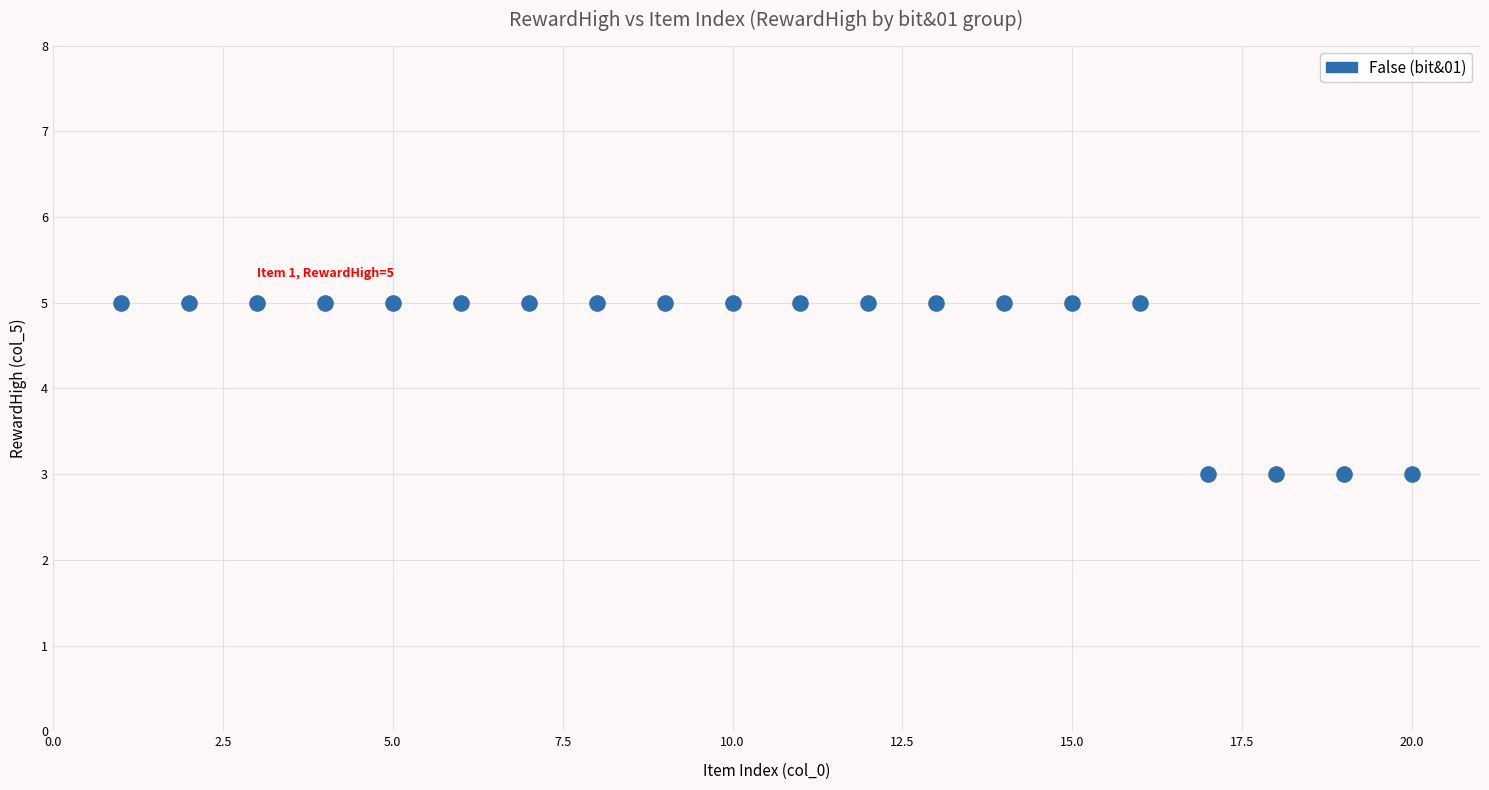

List the coordinates of all points as (X, Y) pairs, reading left to right.

(1, 5)  (2, 5)  (3, 5)  (4, 5)  (5, 5)  (6, 5)  (7, 5)  (8, 5)  (9, 5)  (10, 5)  (11, 5)  (12, 5)  (13, 5)  (14, 5)  (15, 5)  (16, 5)  (17, 3)  (18, 3)  (19, 3)  (20, 3)